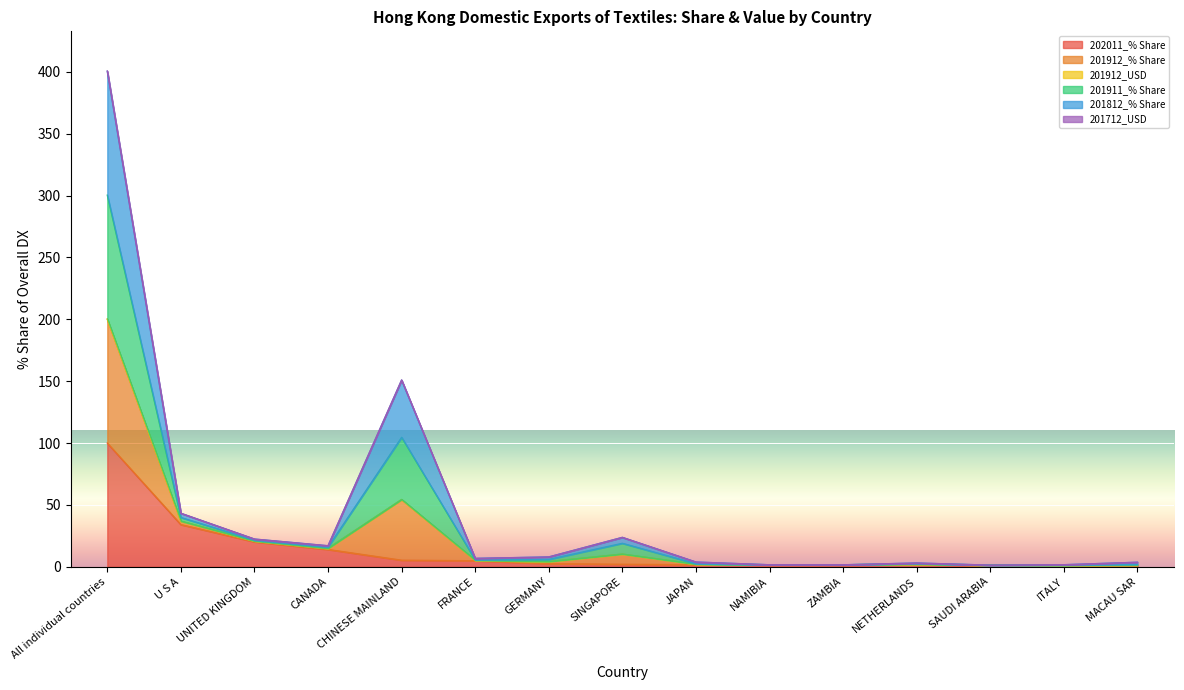

At which category is the sum across all series the highest?

All individual countries